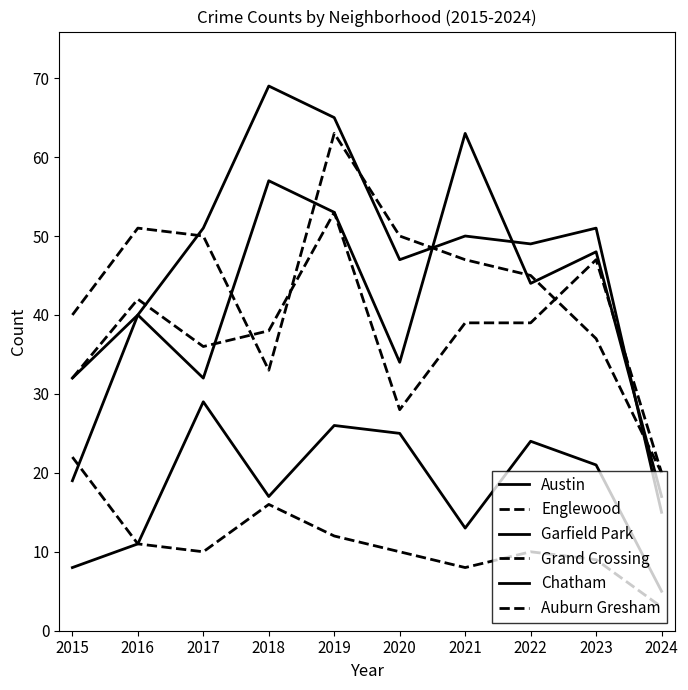

Is it true that Austin equals 63 at 2022?

False